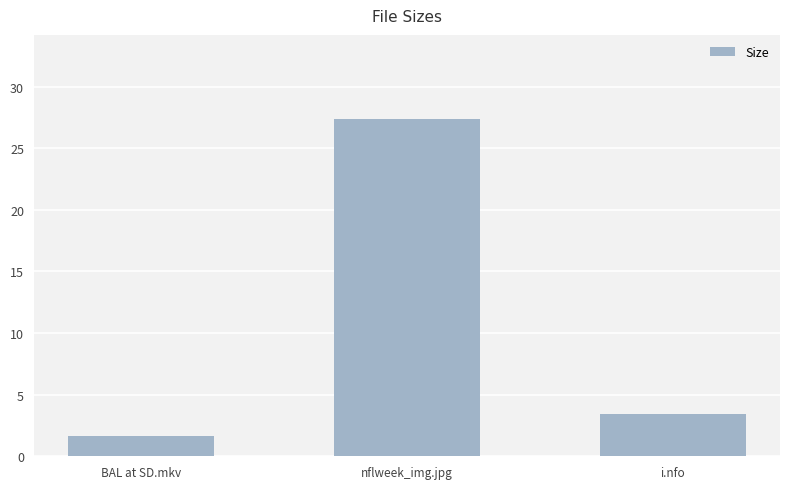

Rank the categories by value from highest to lowest.

nflweek_img.jpg, i.nfo, BAL at SD.mkv